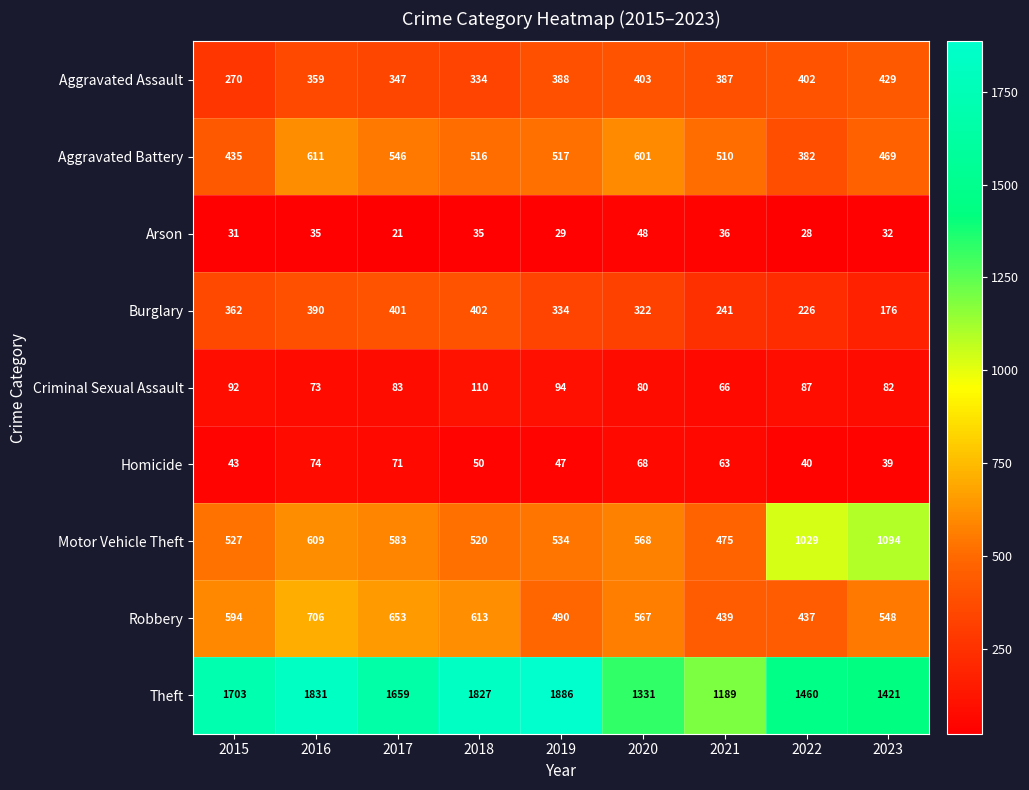

Is it true that Theft equals 1659 at 2017?

True